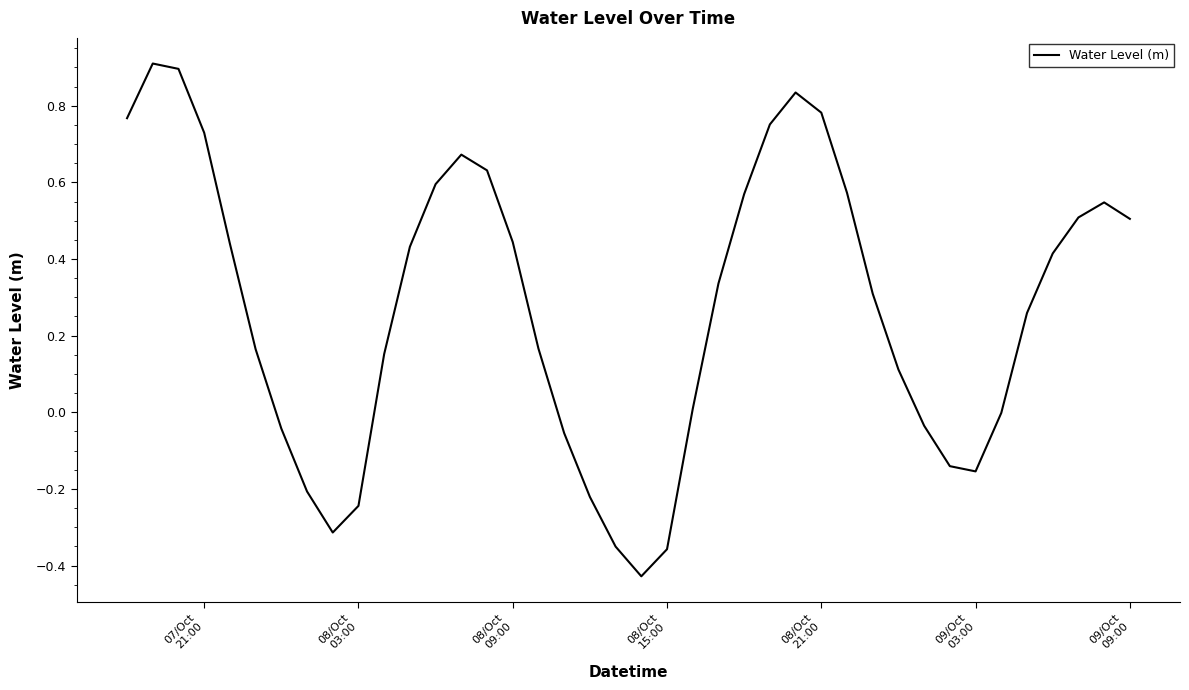

What is the maximum value shown in the chart?

0.9